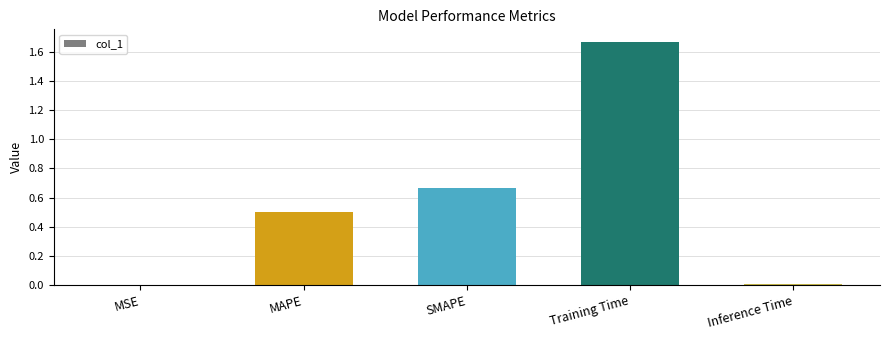

Between Training Time and MSE, which is larger?

Training Time